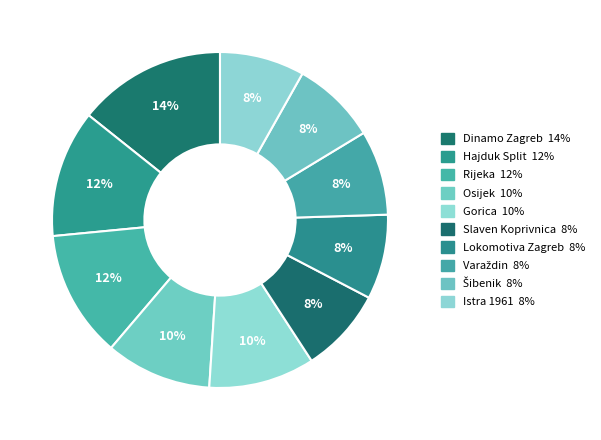

How many segments does this pie chart have?

10